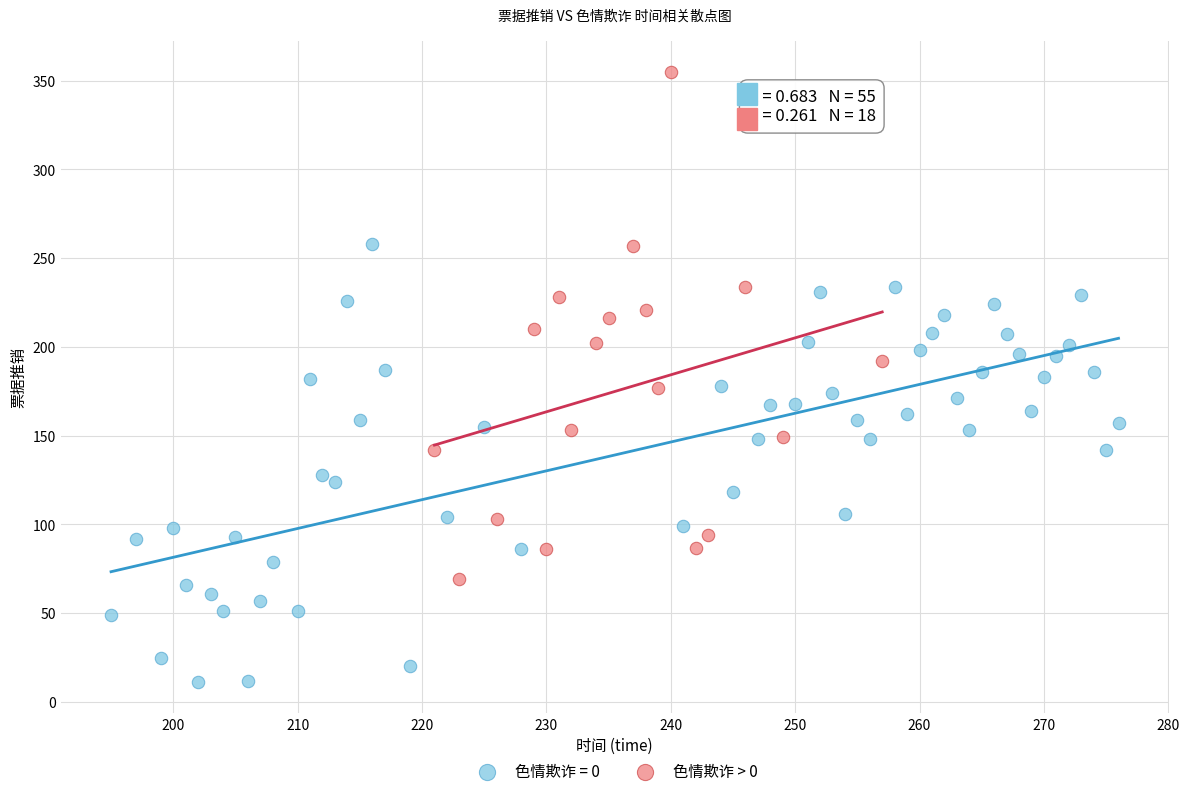

Which series has the widest spread of Y values?

色情欺诈 > 0